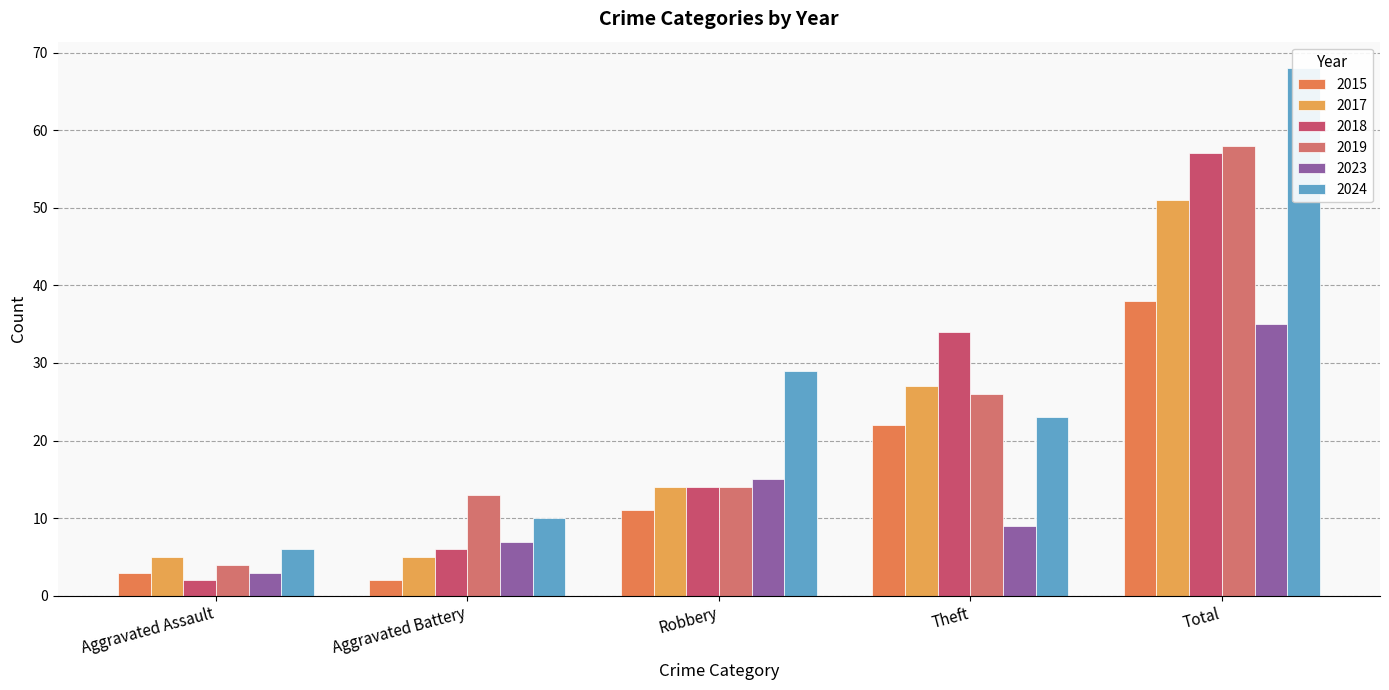

At which label is 2018 closest to 29?

Theft